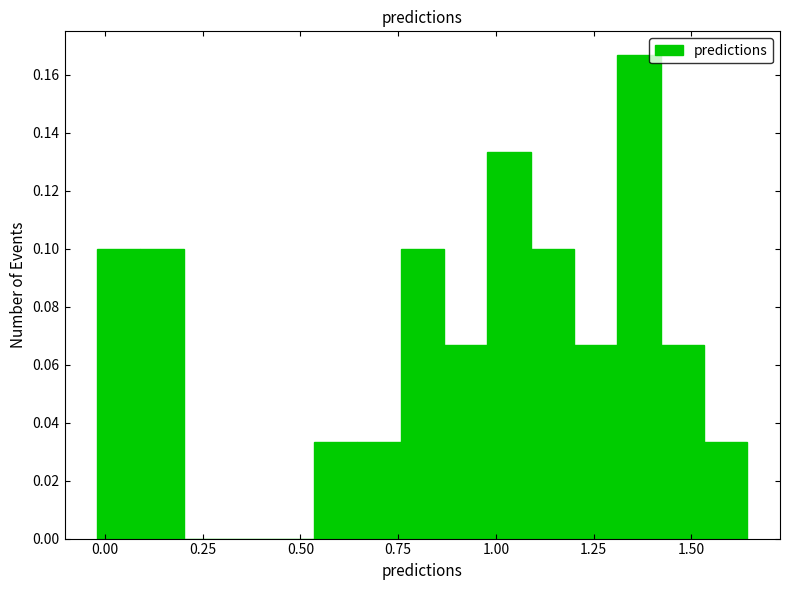

Around what value on the x-axis is the tallest bar? Give the approximate position of its centre, as read against the axis.

1.35